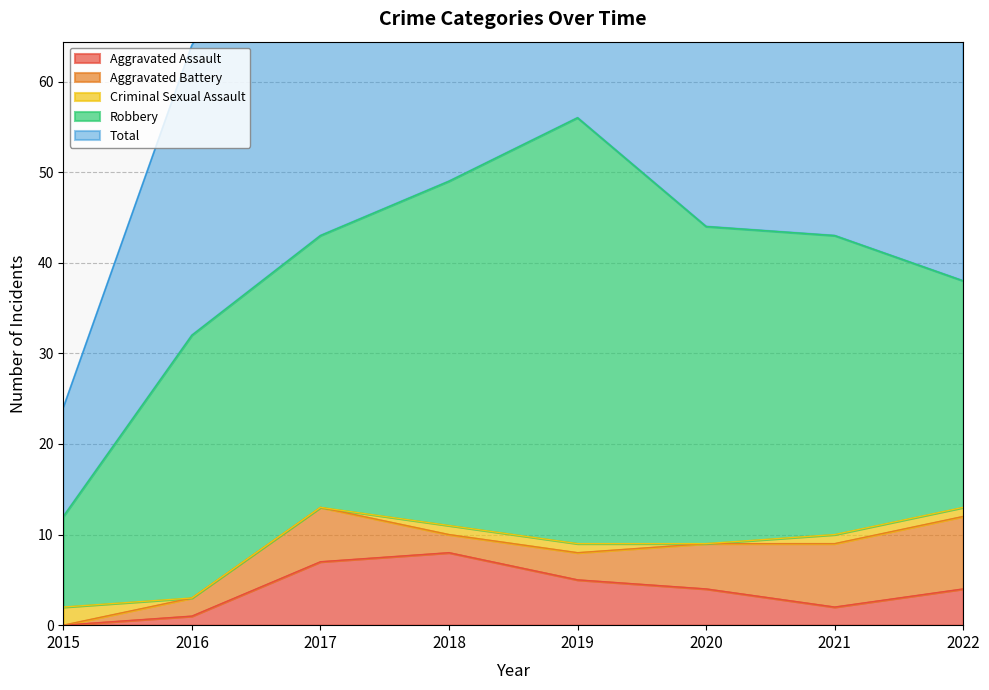

At which label does Total first exceed 43?

2018